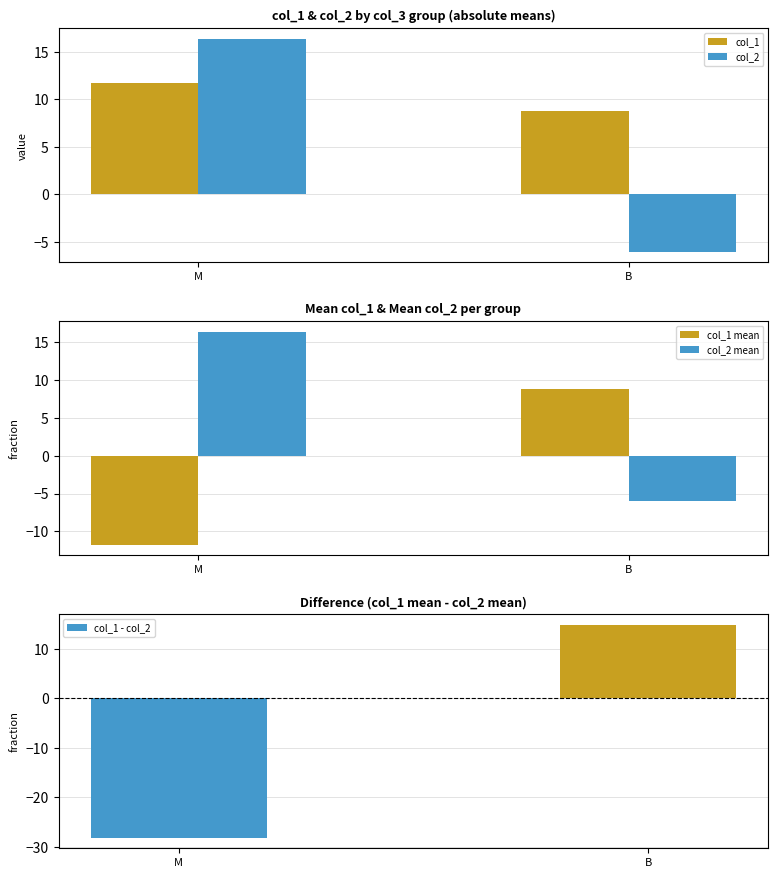

What is the difference between the col_2 mean values at M and B?

22.4